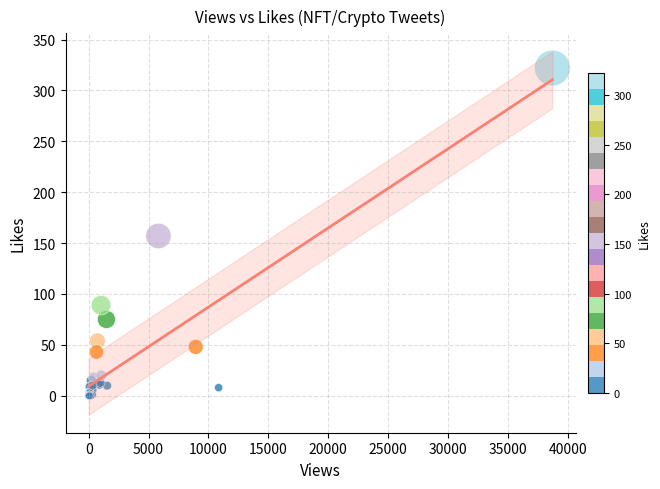

What Y value in the scatter plot is closest to 161?

157